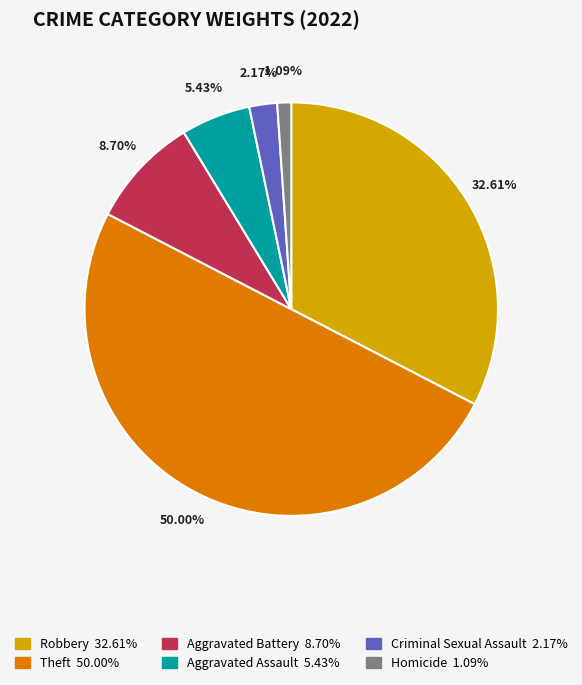

Is there a majority slice in this chart?

No